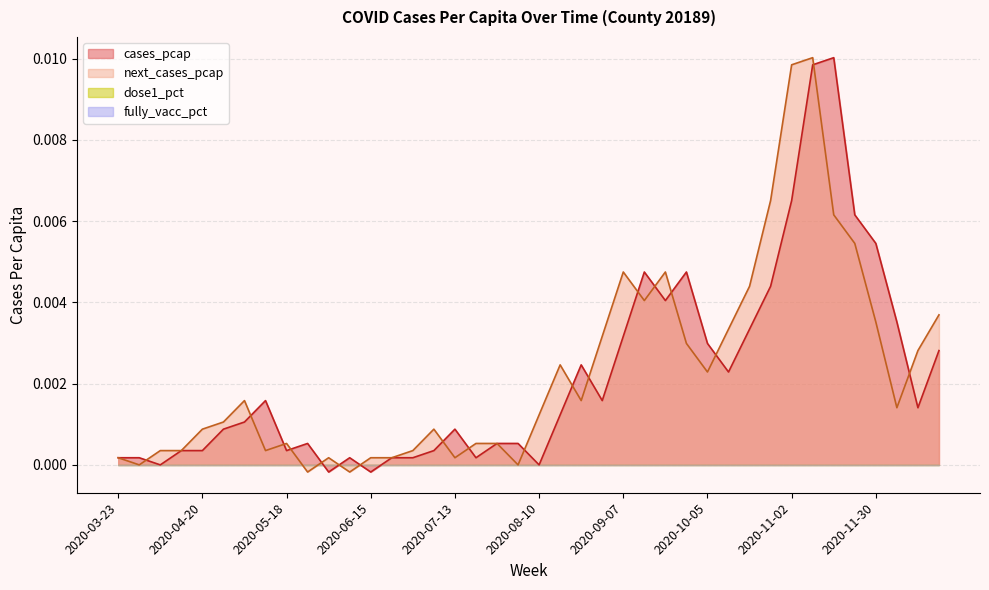

In next_cases_pcap, how many points are higher than both neighbors (excluding endpoints)?

8